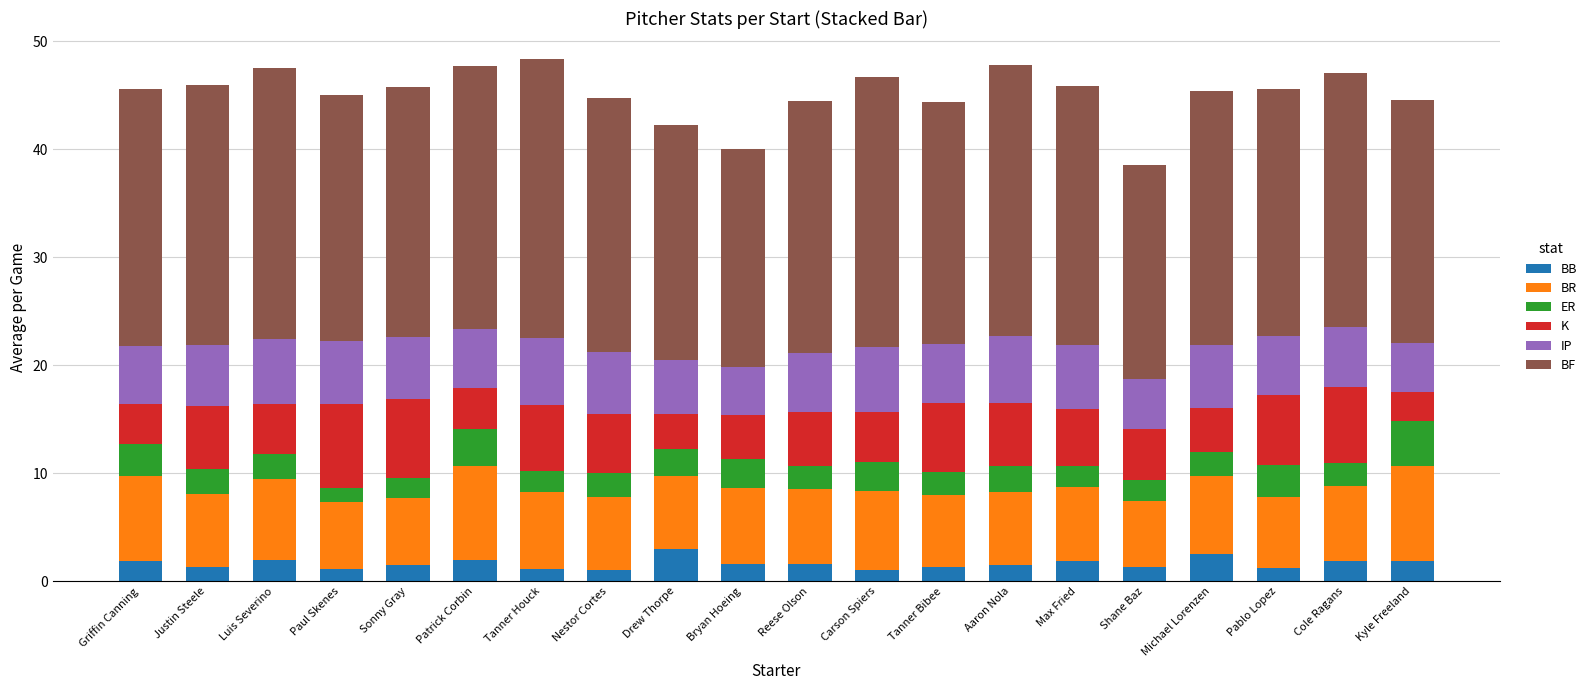

What is the total value across all series at Michael Lorenzen?

45.4